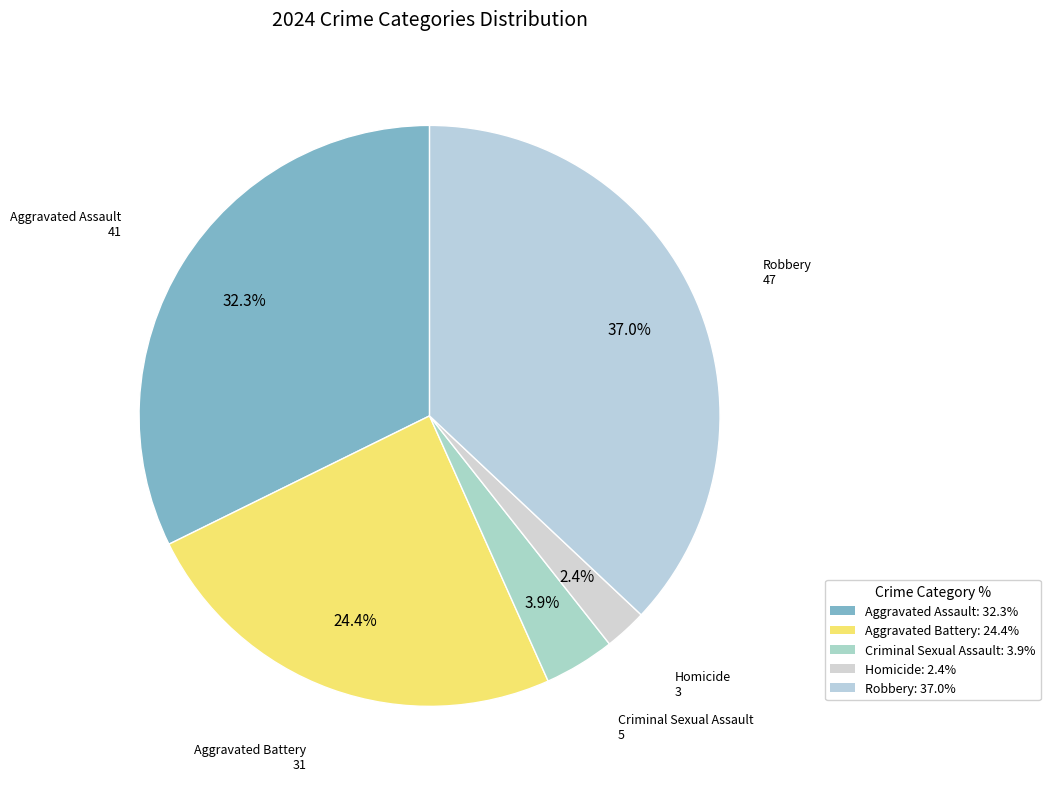

Is the sum of Aggravated Assault and Homicide greater than half?

No